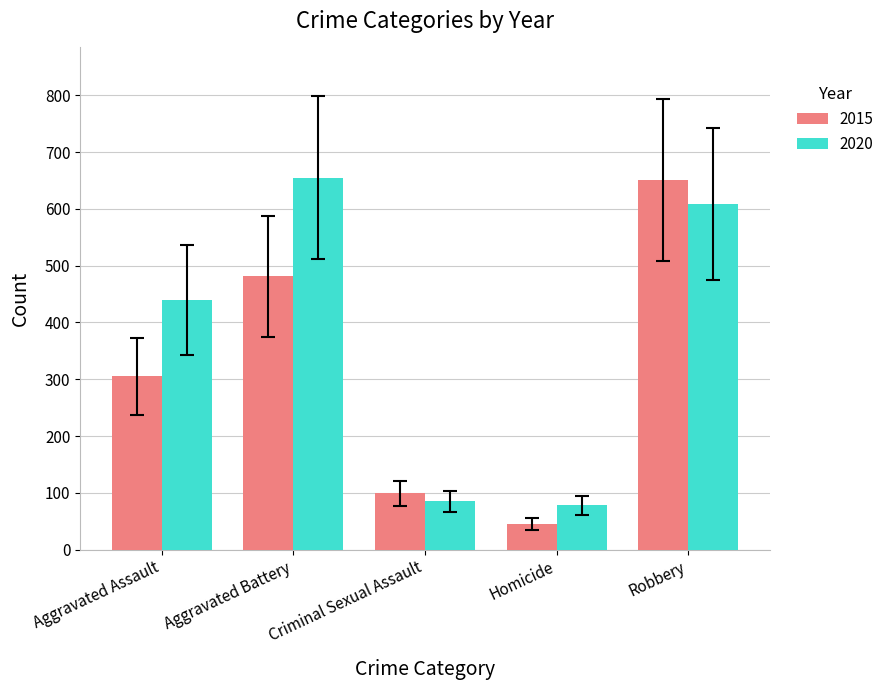

Which series has the widest spread of values?

2015